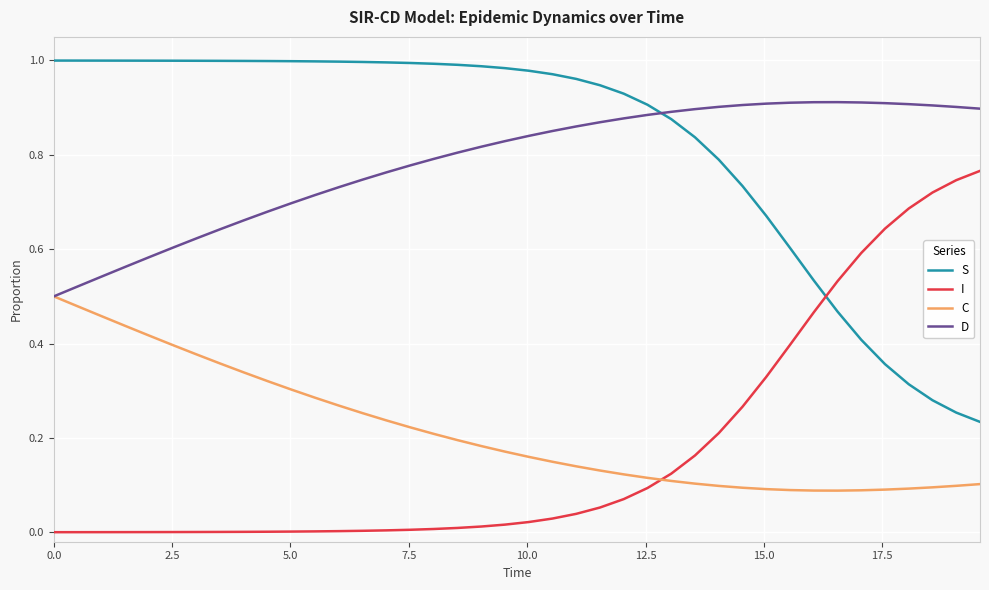

True or false: I and D intersect in this chart.

False